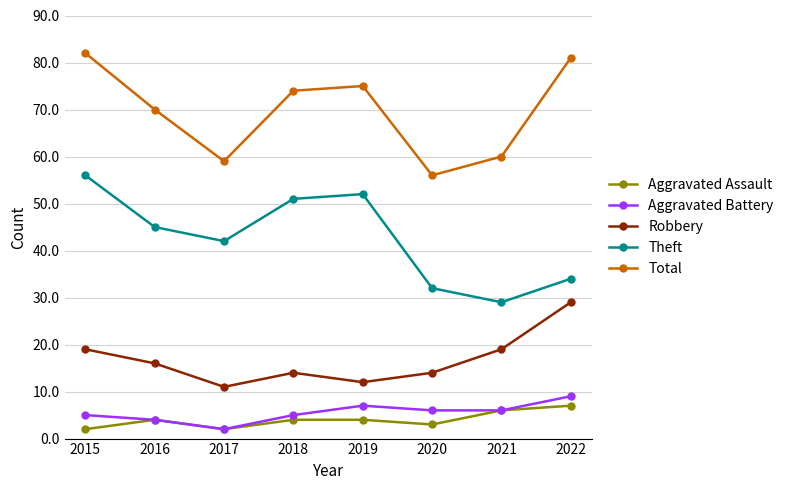

Between 2015 and 2016, which series saw the biggest shift?

Total